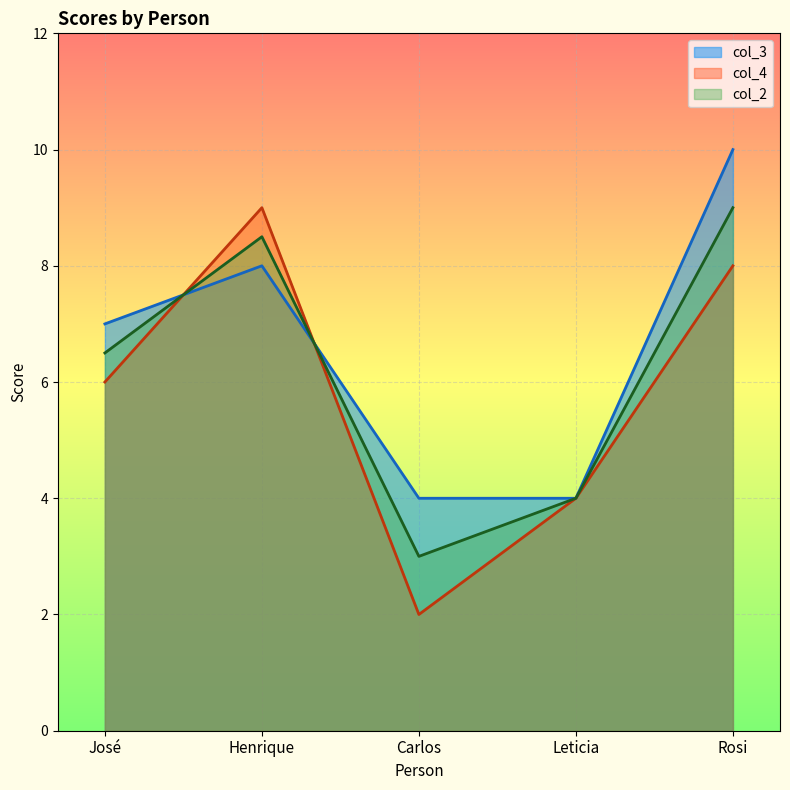

At which category is the sum across all series the highest?

Rosi